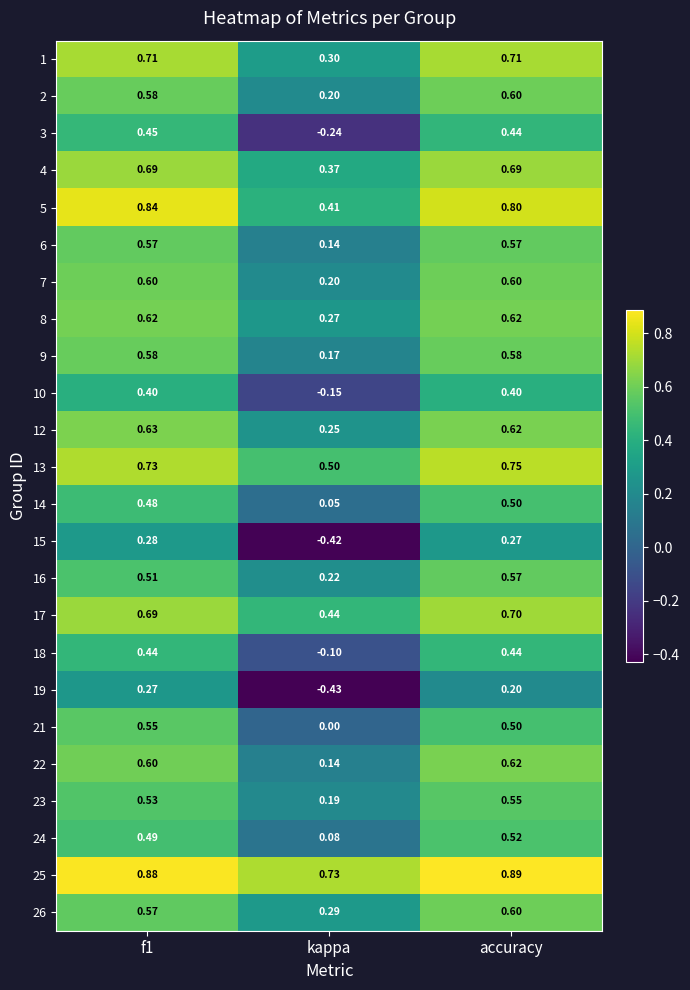

At which category does the chart reach its peak across all series?

accuracy